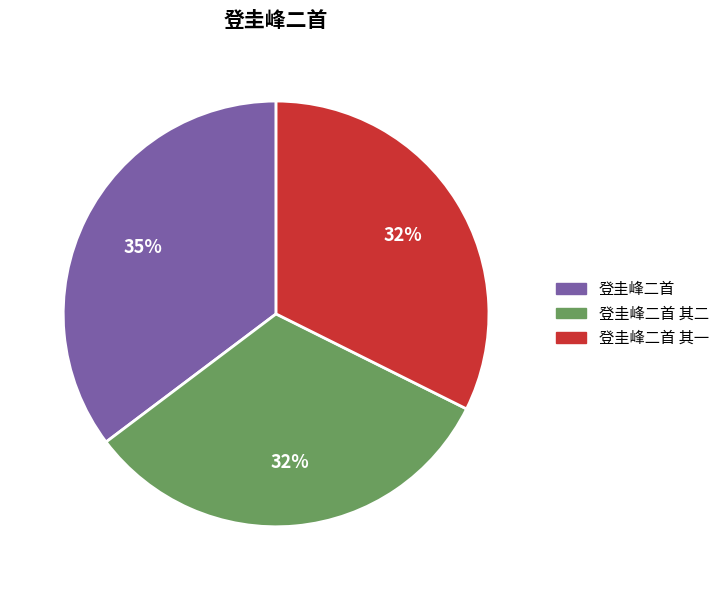

Which slice is the largest?

登圭峰二首